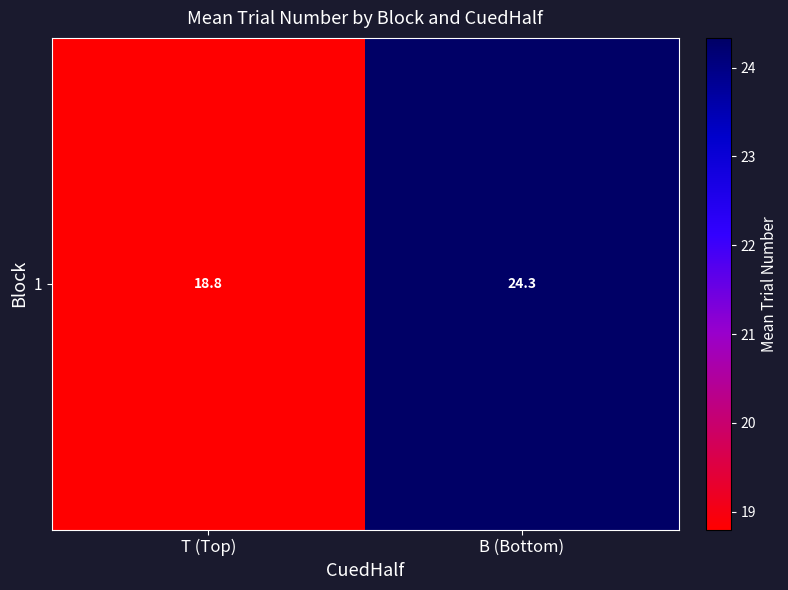

What value does the data have at B (Bottom)?

24.3